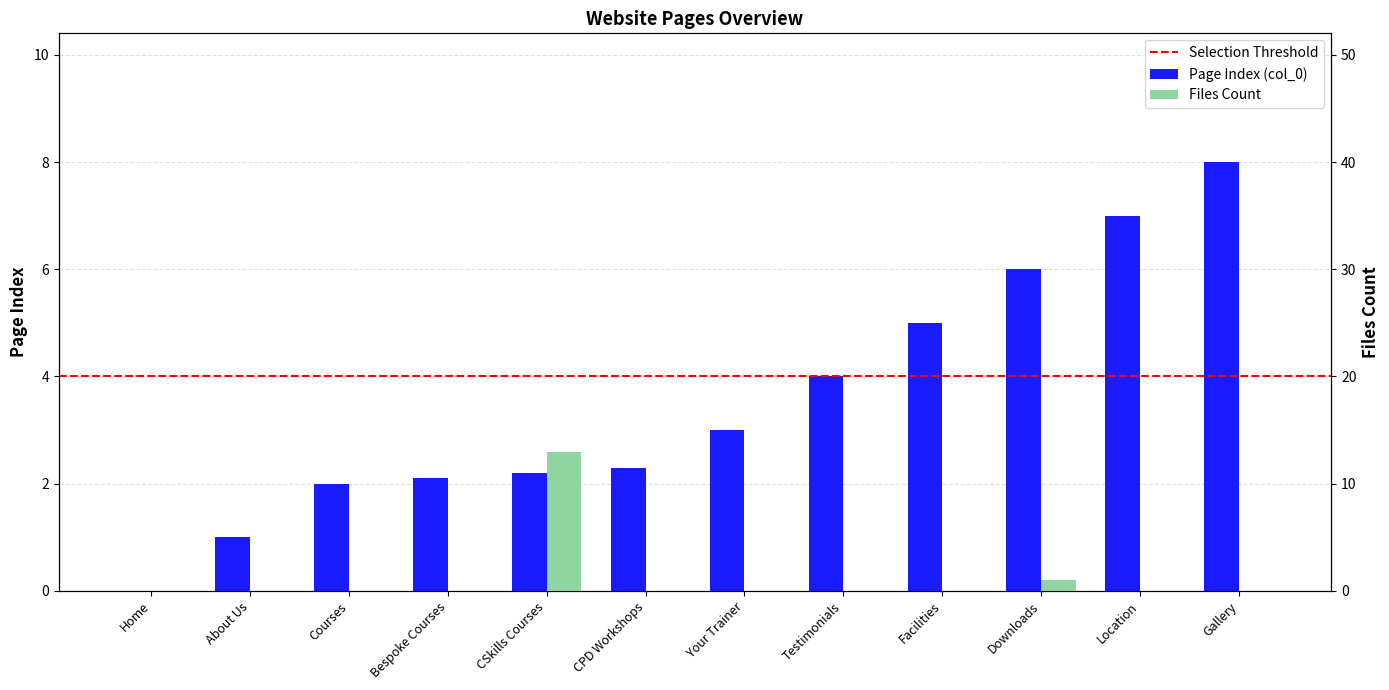

Is the value of Page Index (col_0) at Courses greater than the value of Files Count at Facilities?

Yes